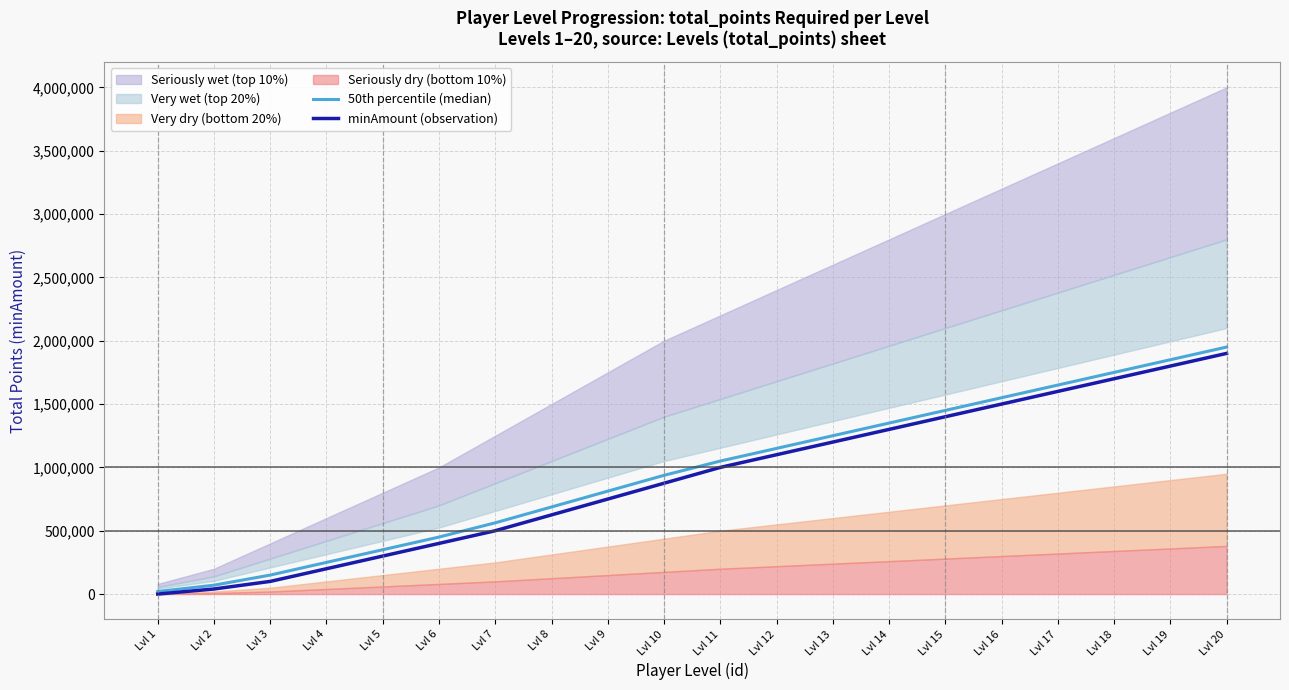

Reading left to right, what are all the values shown in this chart?

50th percentile (median): 20000	70000	150000	250000	350000	450000	562500	687500	812500	937500	1050000	1150000	1250000	1350000	1450000	1550000	1650000	1750000	1850000	1950000
minAmount (observation): 0	40000	100000	200000	300000	400000	500000	625000	750000	875000	1000000	1100000	1200000	1300000	1400000	1500000	1600000	1700000	1800000	1900000